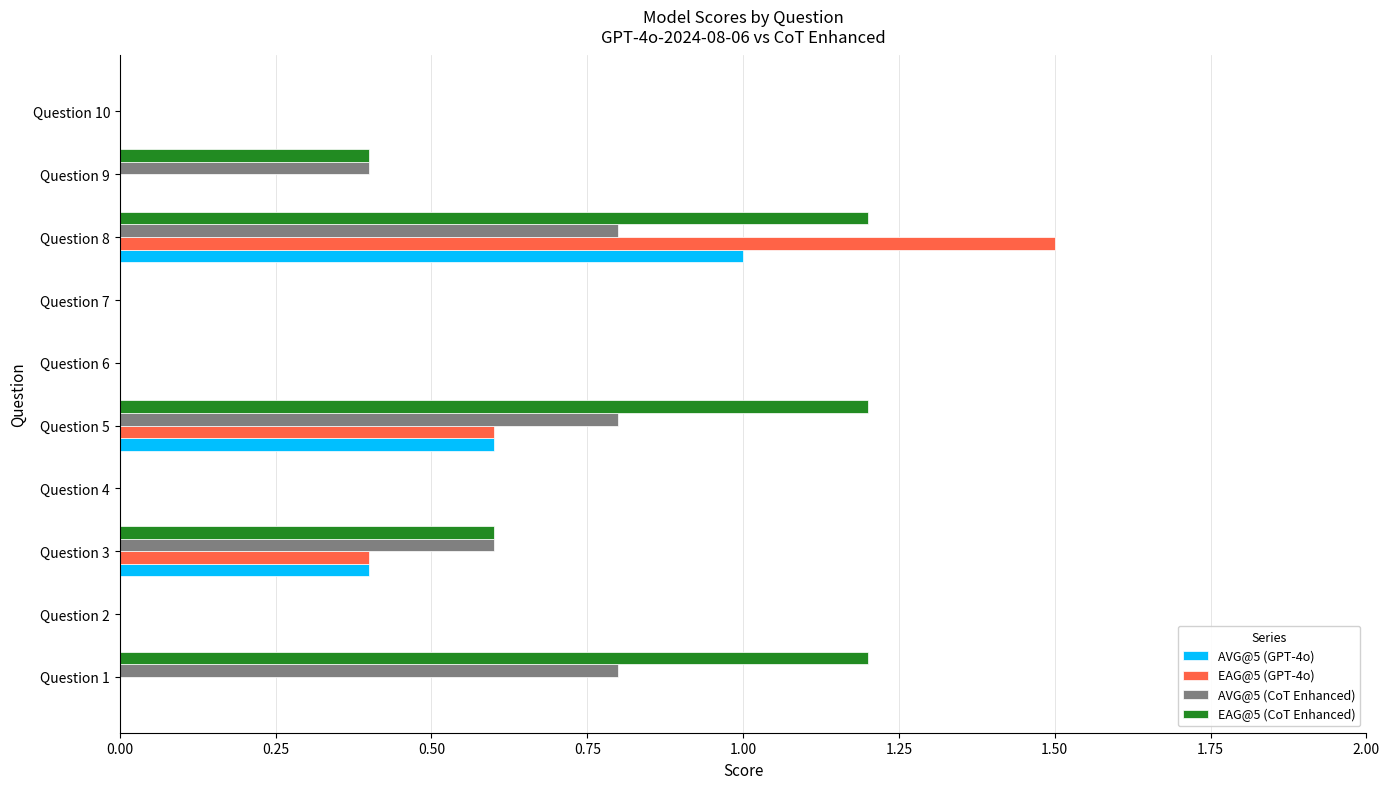

Which category has the highest value in the AVG@5 (GPT-4o) series?

Question 8